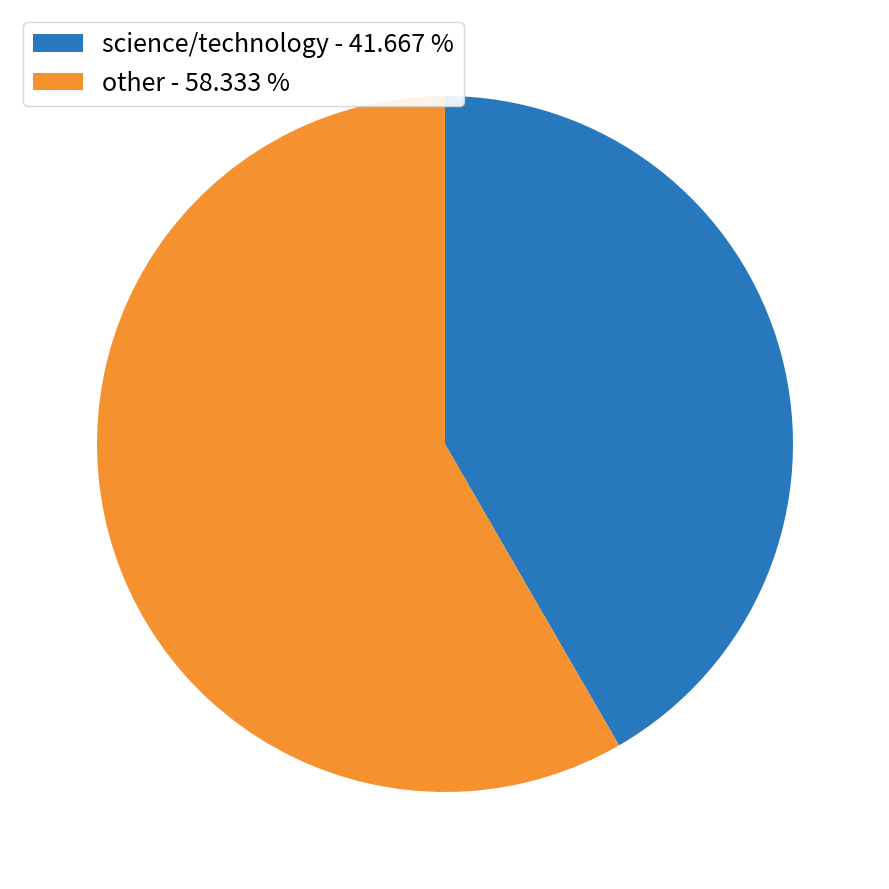

Which has a higher value, other or science/technology?

other